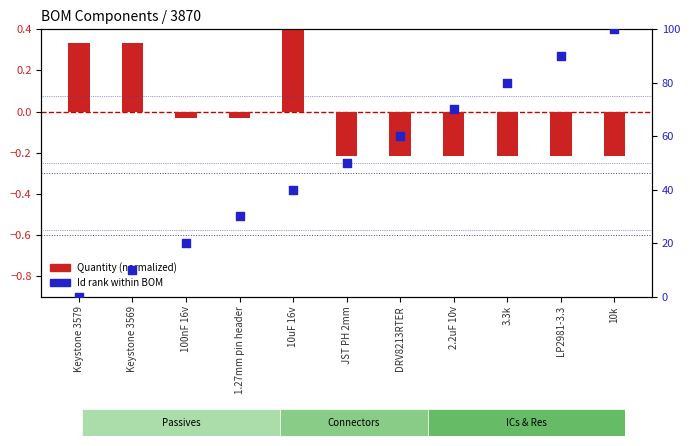

What are all the series names shown in the legend?

Quantity (normalized), Id (rank within BOM)